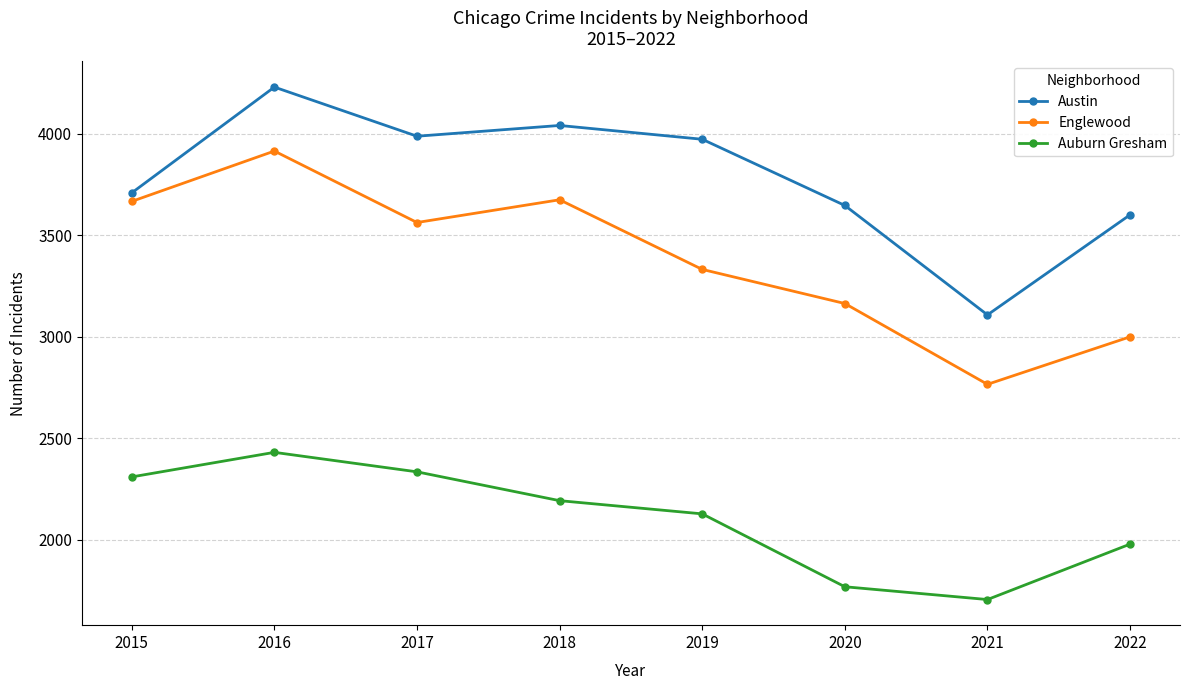

How many interior local peaks does the Austin series have?

2